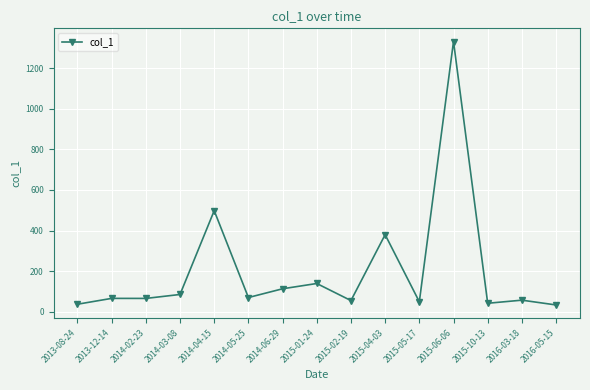

Is it true that the value at 2014-06-29 is 49.9?

False